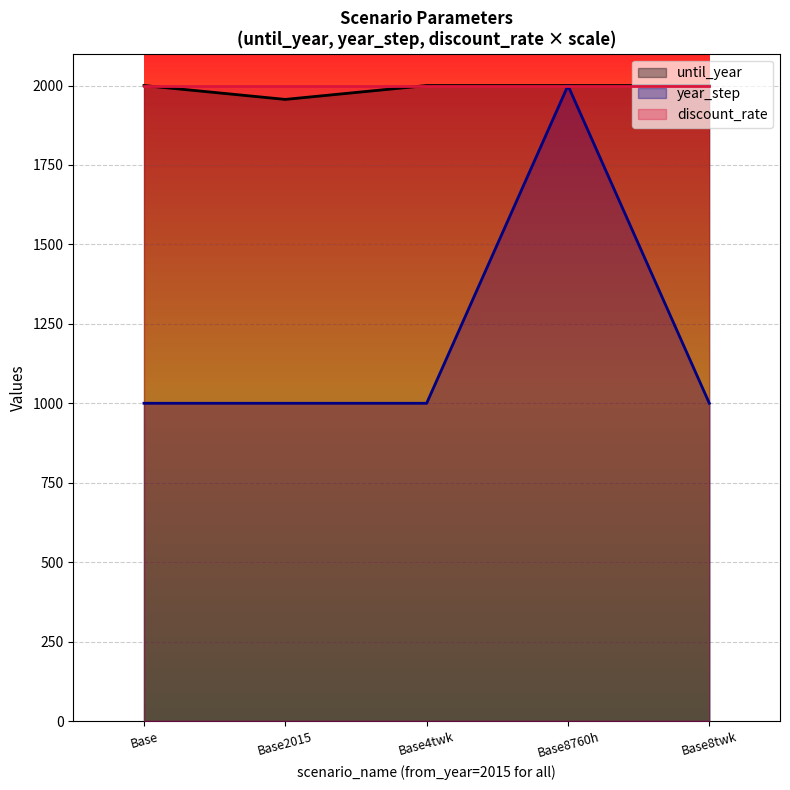

Rank the categories by year_step value from lowest to highest.

Base, Base2015, Base4twk, Base8twk, Base8760h